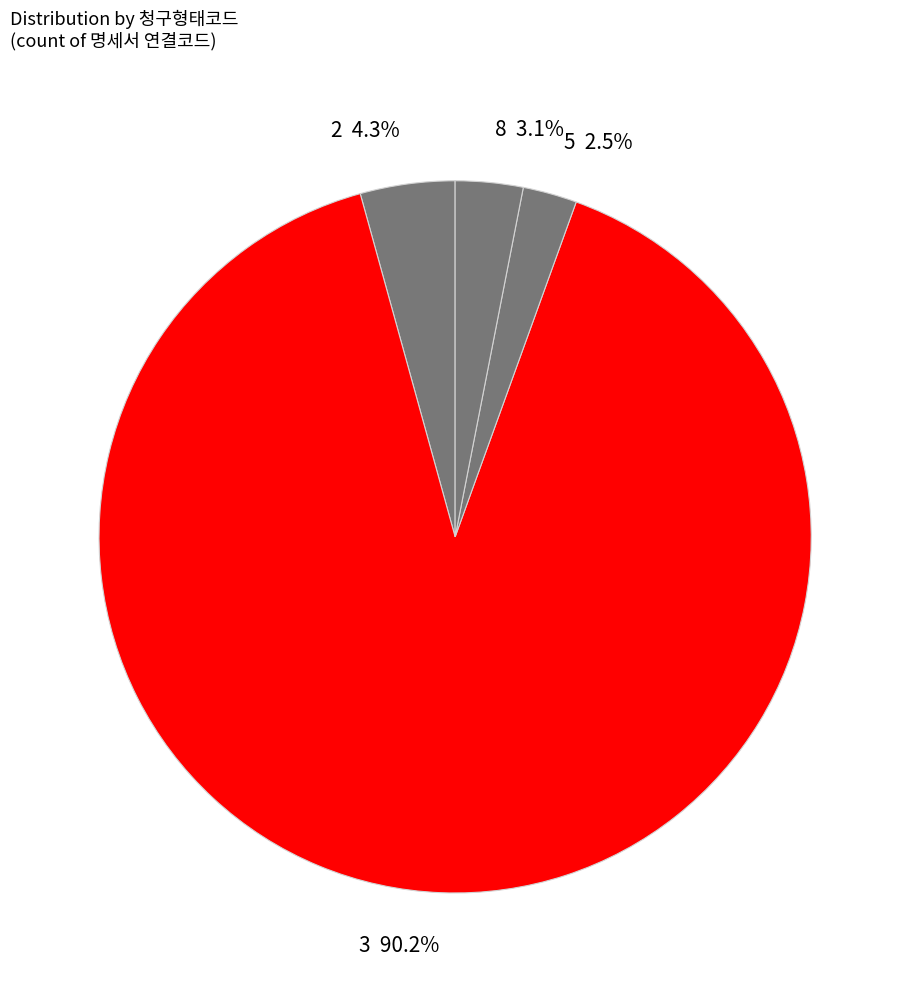

What is the ratio of the value at 2 to the value at 8?

1.4